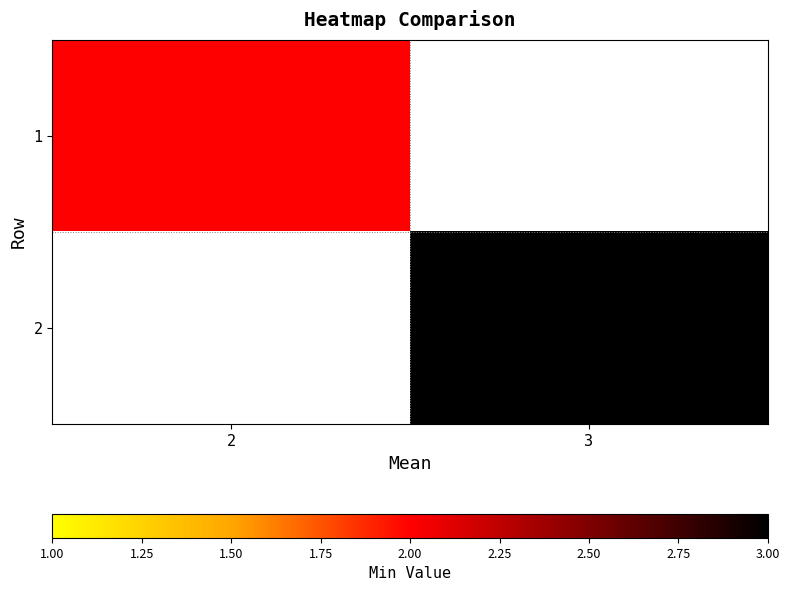

Which series has the largest range (max minus min)?

1